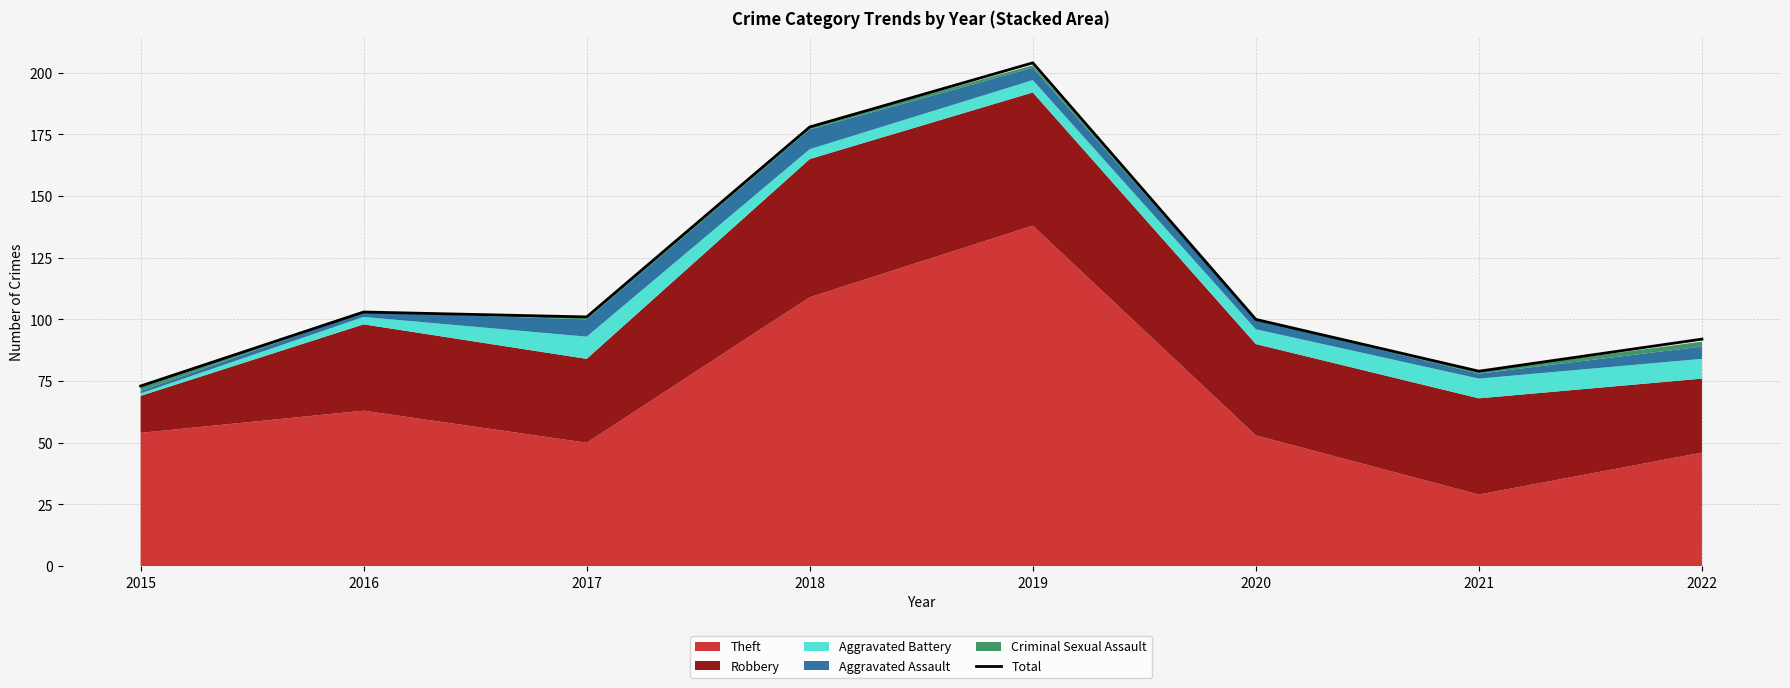

True or false: Total has a value of 79 at 2021.

True